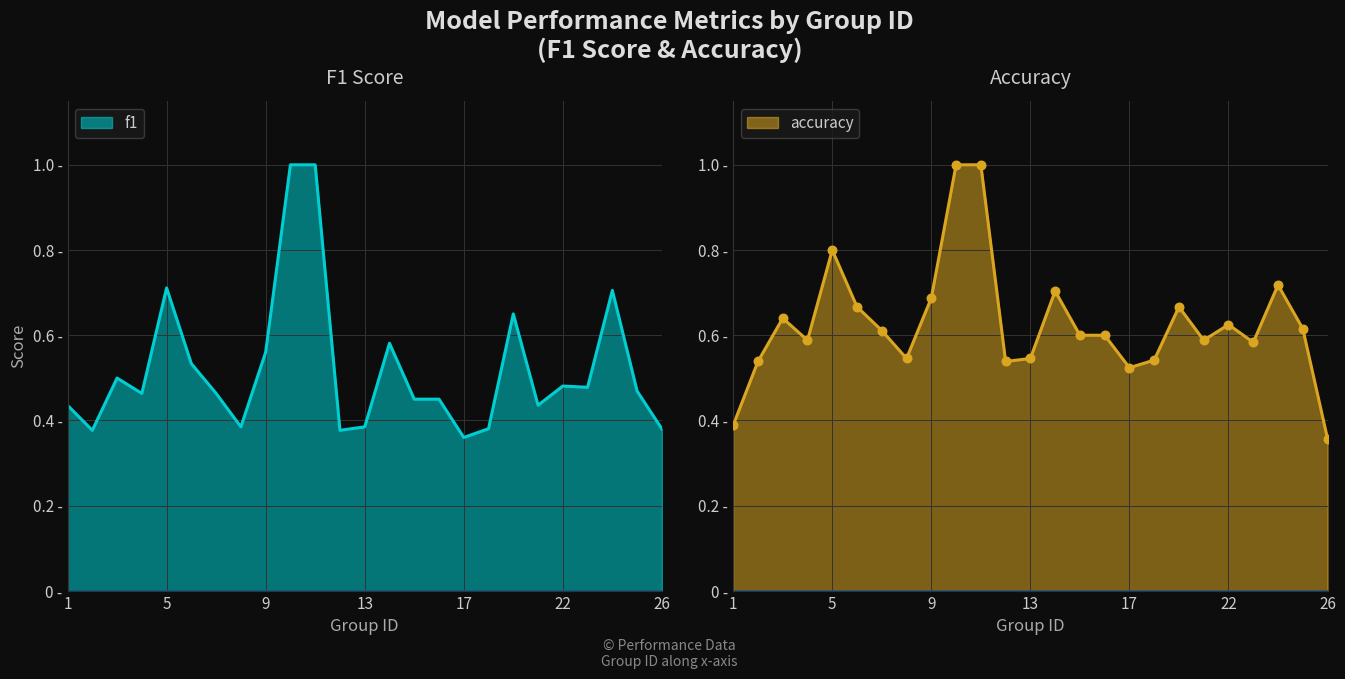

At how many categories does at least one series exceed 0?

25